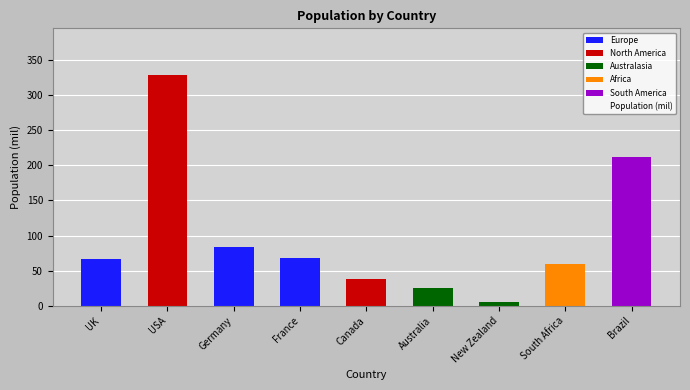

Reading right to left, extract all data points from this chart.

212.6	59.3	5.1	25.7	38.0	67.4	83.2	329.5	67.2